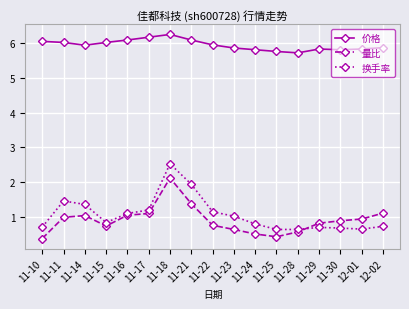

True or false: 换手率 and 价格 cross at least once.

False